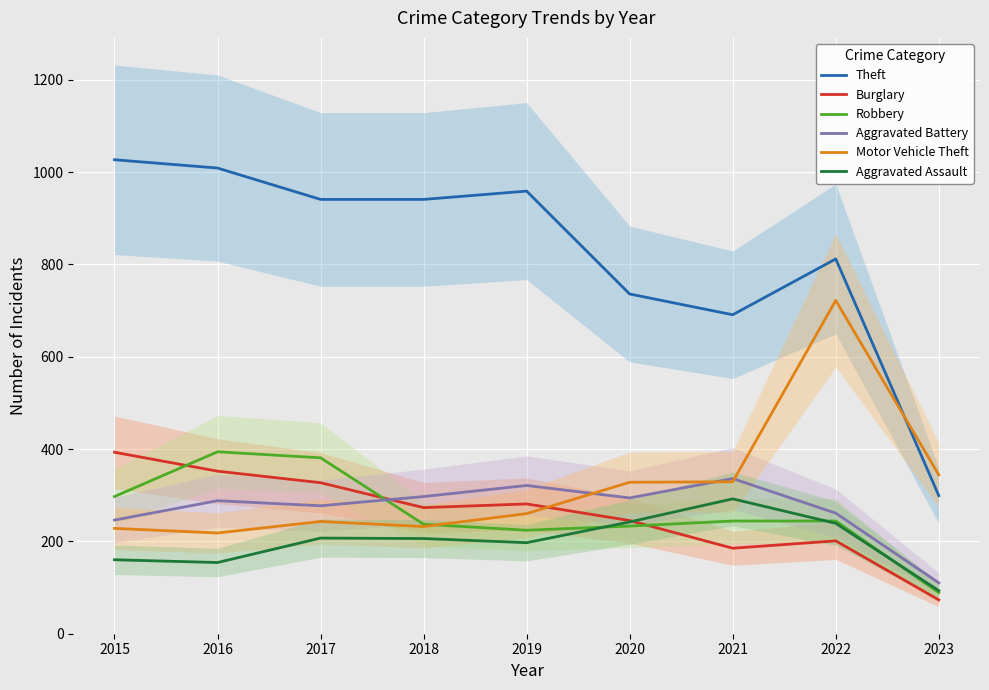

What is the highest value of the Aggravated Battery series?

336